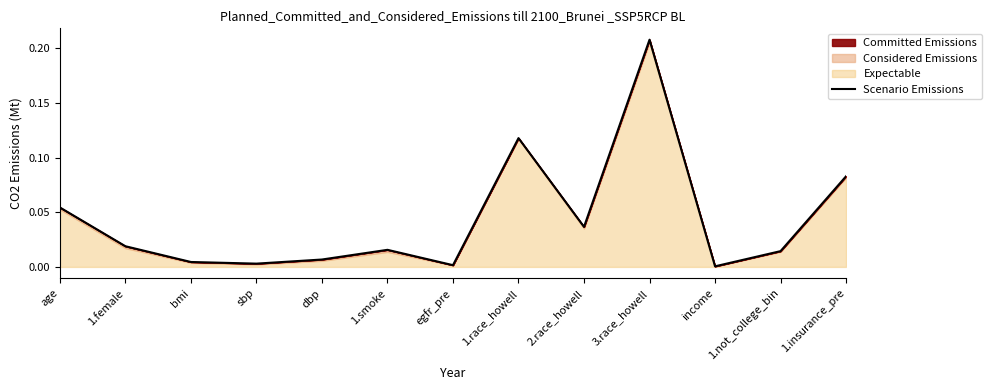

Rank the categories by value from highest to lowest.

3.race_howell, 1.race_howell, 1.insurance_pre, age, 2.race_howell, 1.female, 1.smoke, 1.not_college_bin, dbp, bmi, sbp, egfr_pre, income